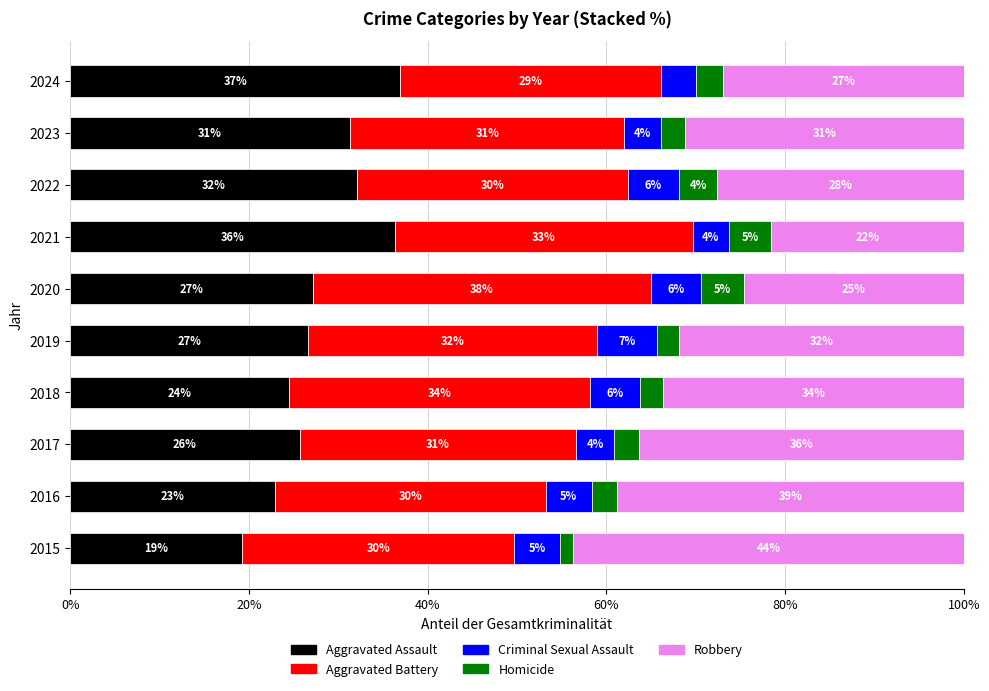

What are all the series names shown in the legend?

Aggravated Assault, Aggravated Battery, Criminal Sexual Assault, Homicide, Robbery